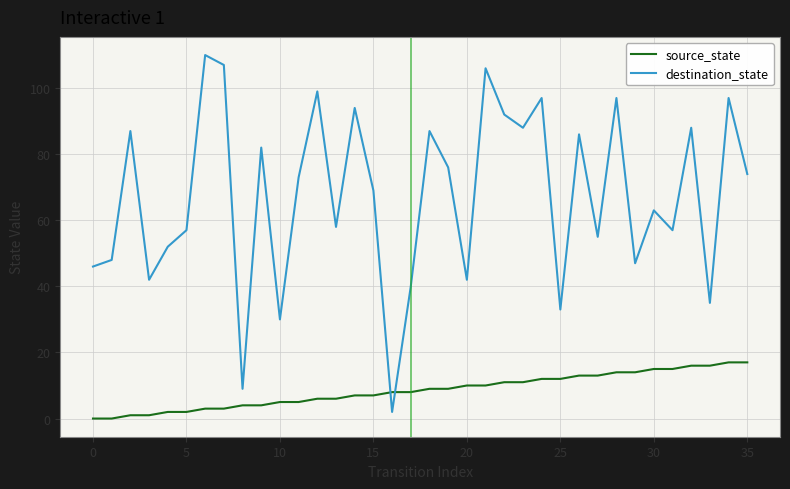

How many times do source_state and destination_state cross each other?

2